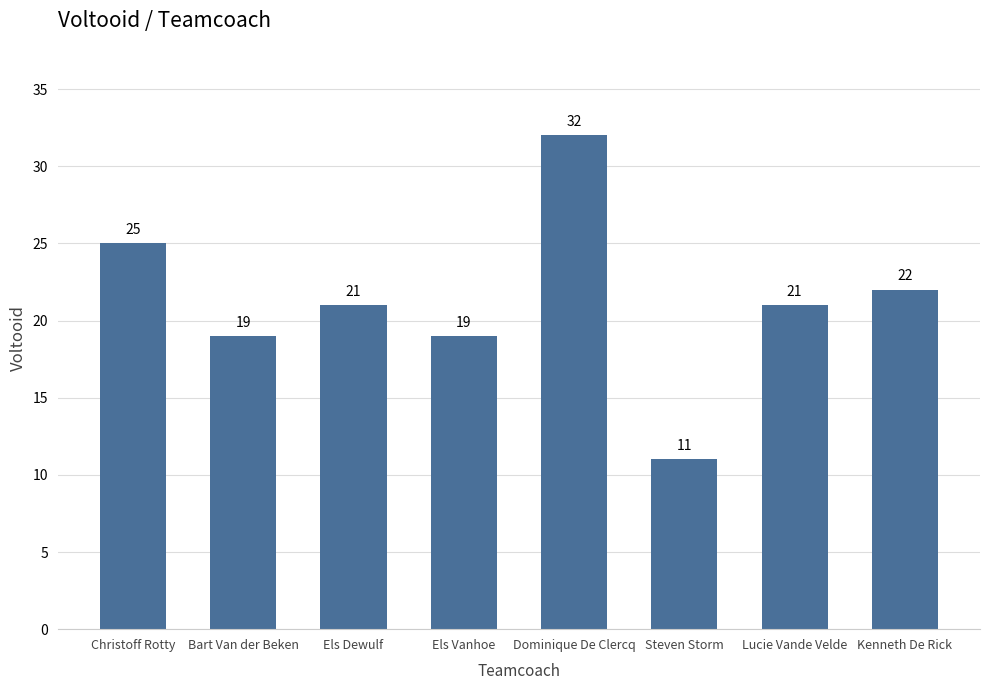

What is the sum of the values at Lucie Vande Velde and Els Vanhoe?

40